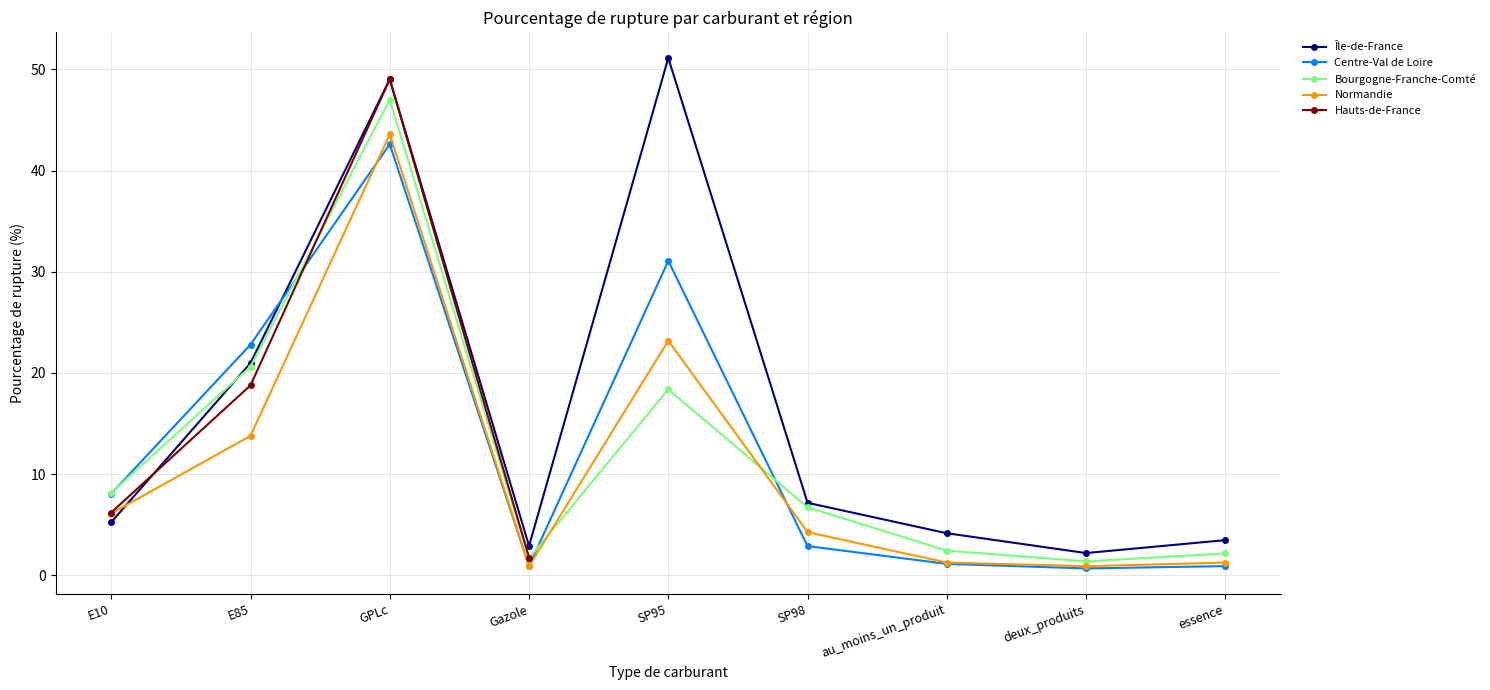

True or false: Normandie has a value of 1.2 at au_moins_un_produit.

True